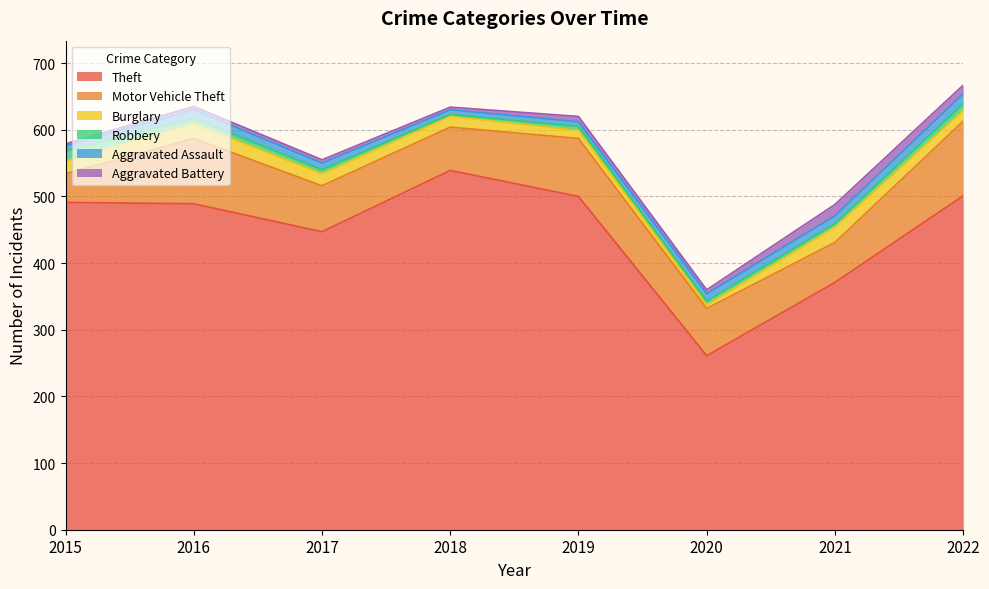

True or false: Aggravated Battery and Motor Vehicle Theft intersect in this chart.

False